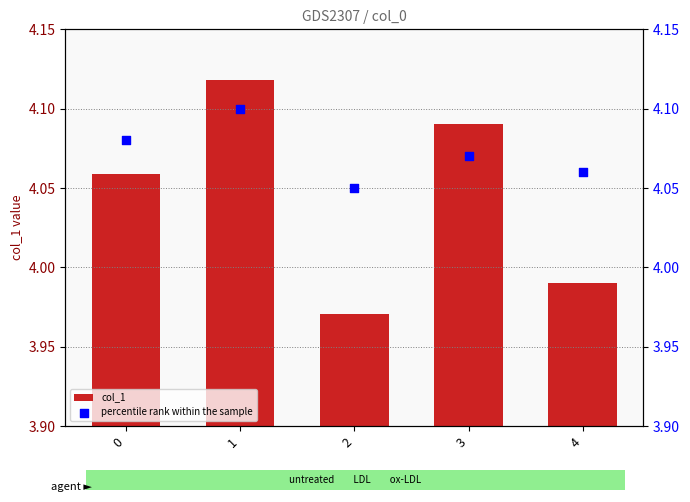

Which series has the widest spread of Y values?

col_1